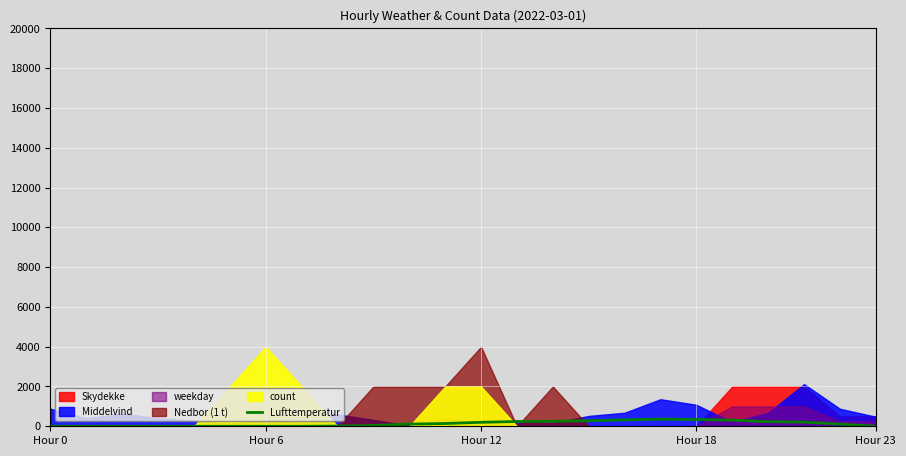

Which label corresponds to the smallest value in the chart?

Hour 0